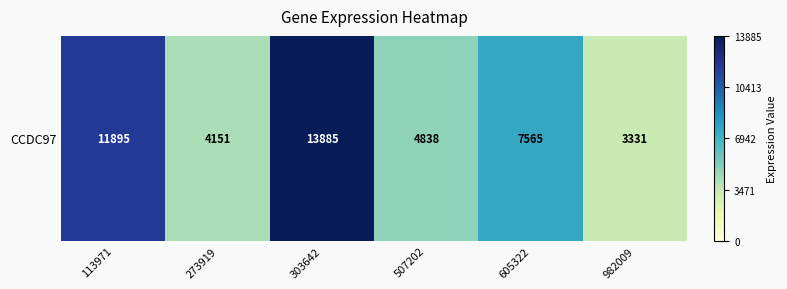

List the labels in order of value, smallest first.

982009, 273919, 507202, 605322, 113971, 303642